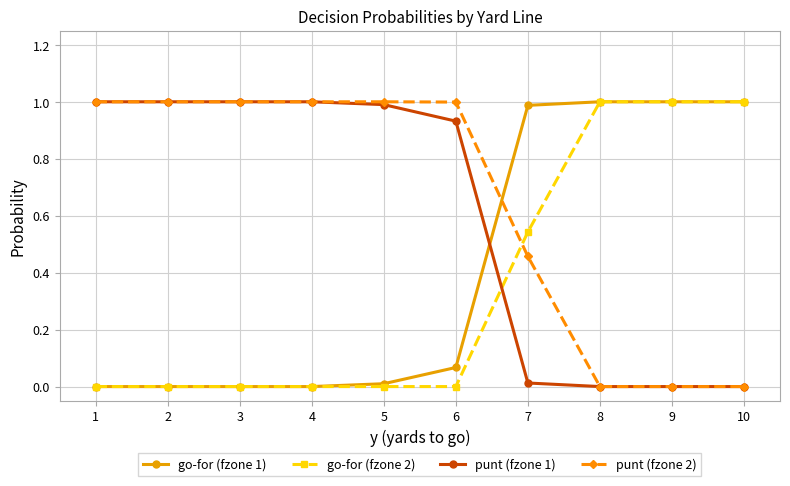

What are all the series names shown in the legend?

go-for (fzone 1), go-for (fzone 2), punt (fzone 1), punt (fzone 2)